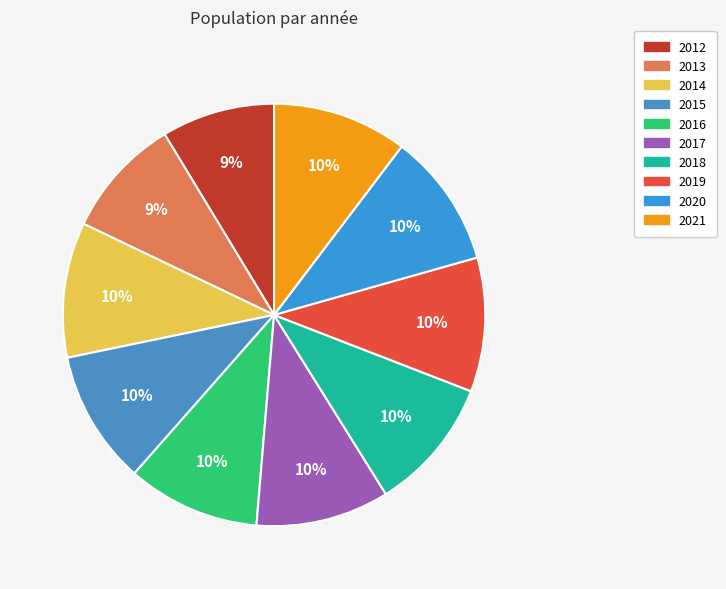

Which category has the smallest portion of the pie?

2012